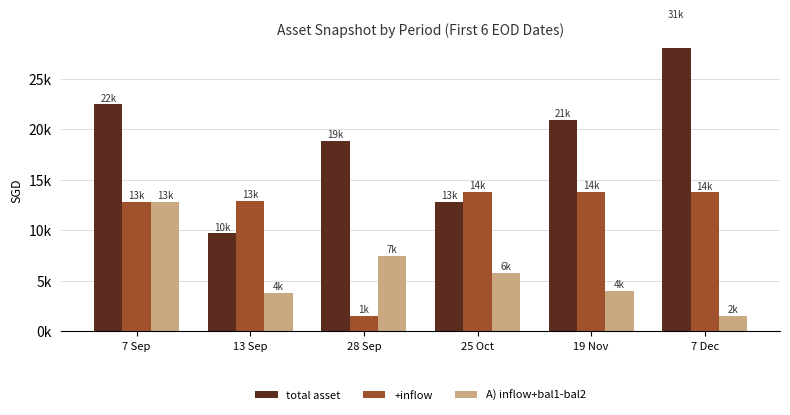

At how many categories does at least one series exceed 28333?

1